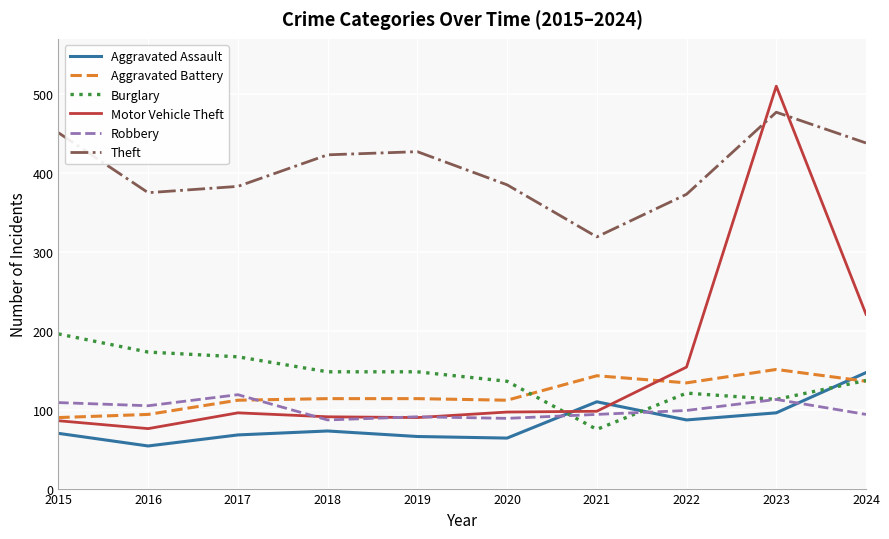

What is the greatest value displayed?

510